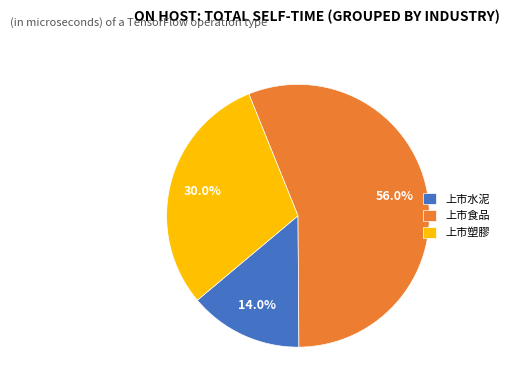

What percentage is NOT represented by 上市水泥?

86.0%